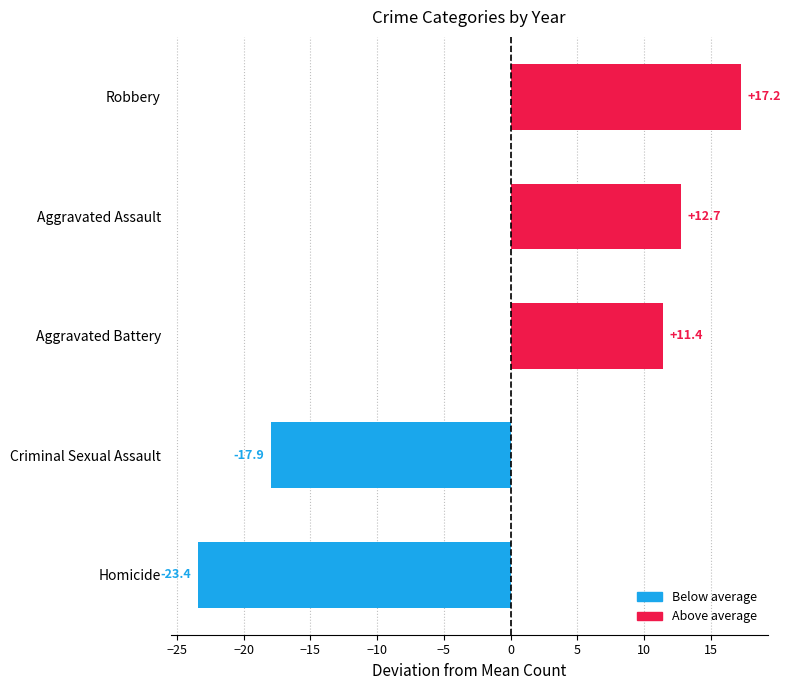

Are the bars horizontal?

Yes